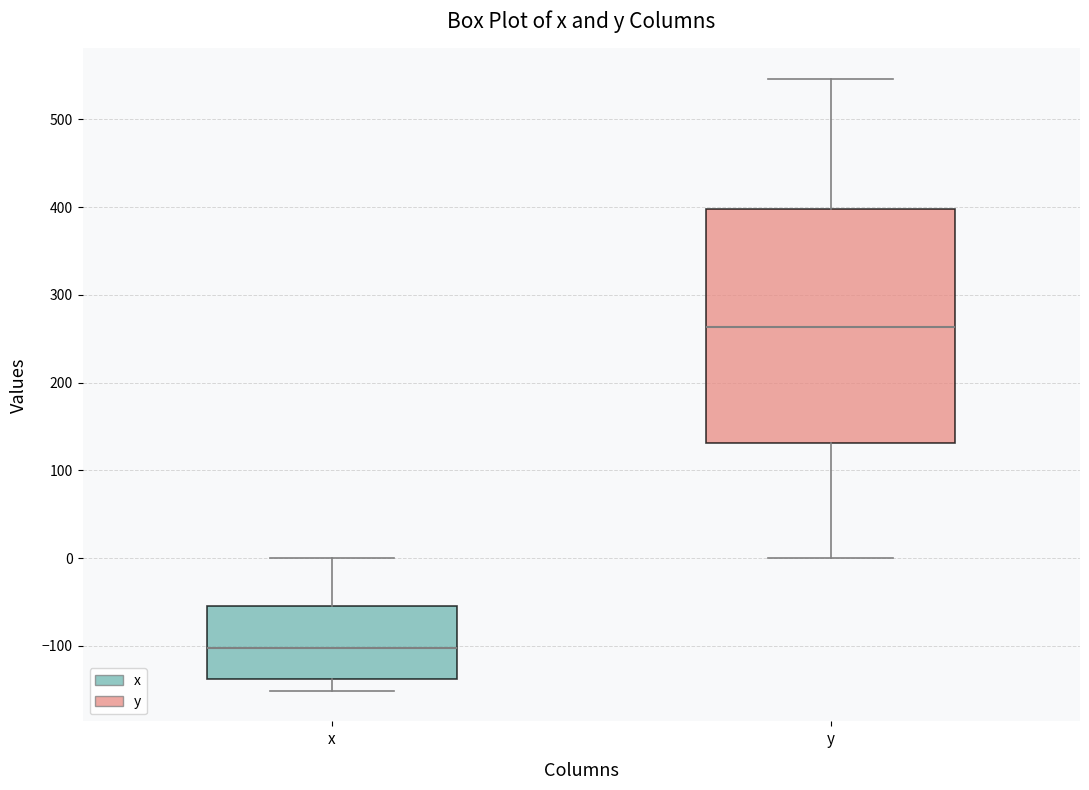

Reading left to right, read every box against the y-axis: the position of its median line, the range the box covers, and the ends of its whiskers. The values are not printed on the chart, so give them approximately, as read against the axis.

x: median -100, box -140 to -50, whiskers -150 to 0
y: median 260, box 130 to 400, whiskers 0 to 550